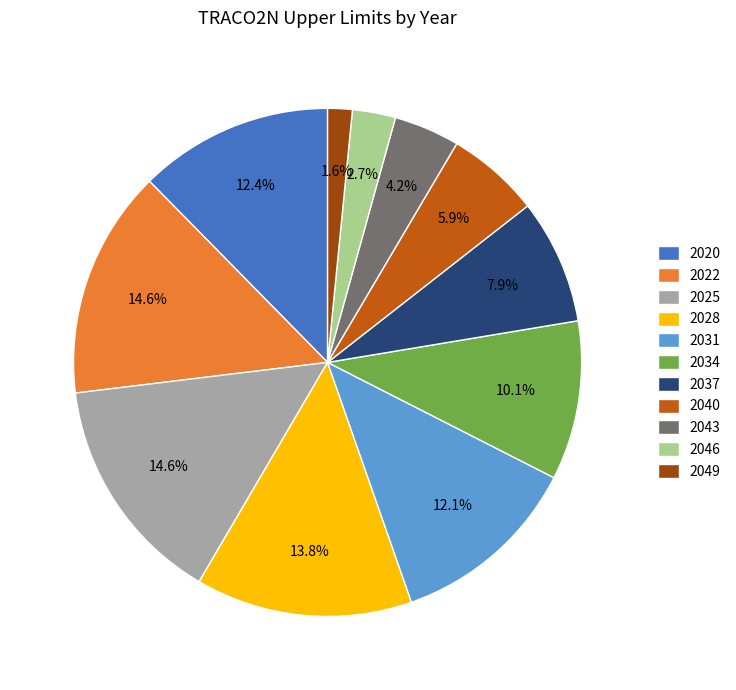

Approximately how many times larger is the value at 2037 compared to 2043?

1.9